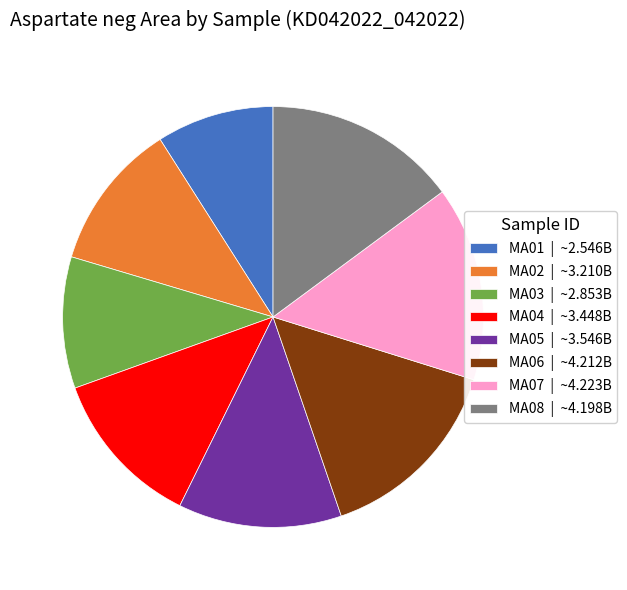

Do MA08 and MA07 together represent more than half of the pie?

No